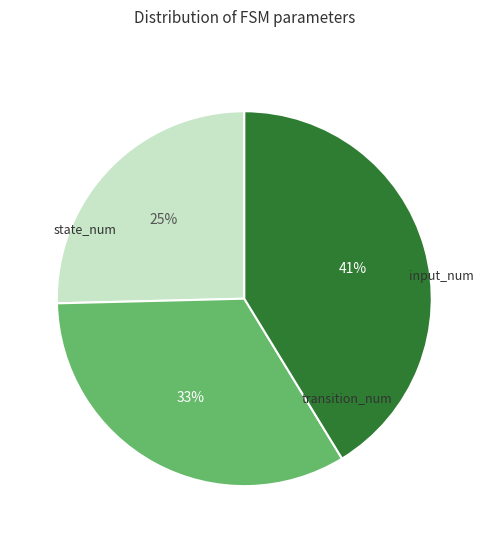

How many slices are in this pie chart?

3